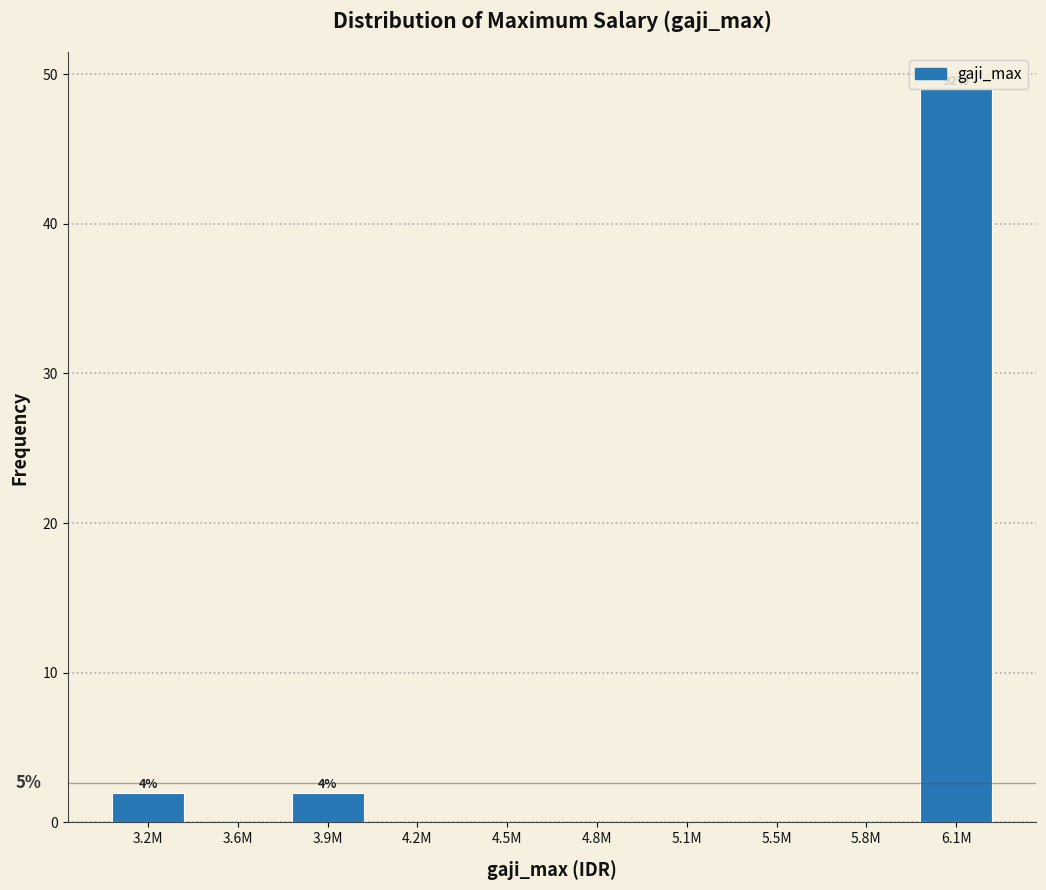

What is the sum of the values at 4.2M and 6.1M?

49